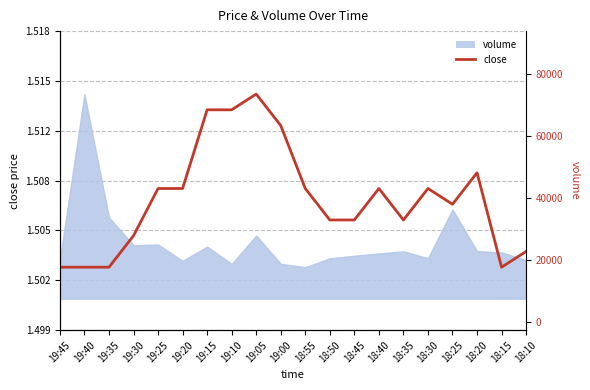

What is the greatest value displayed?

1.5